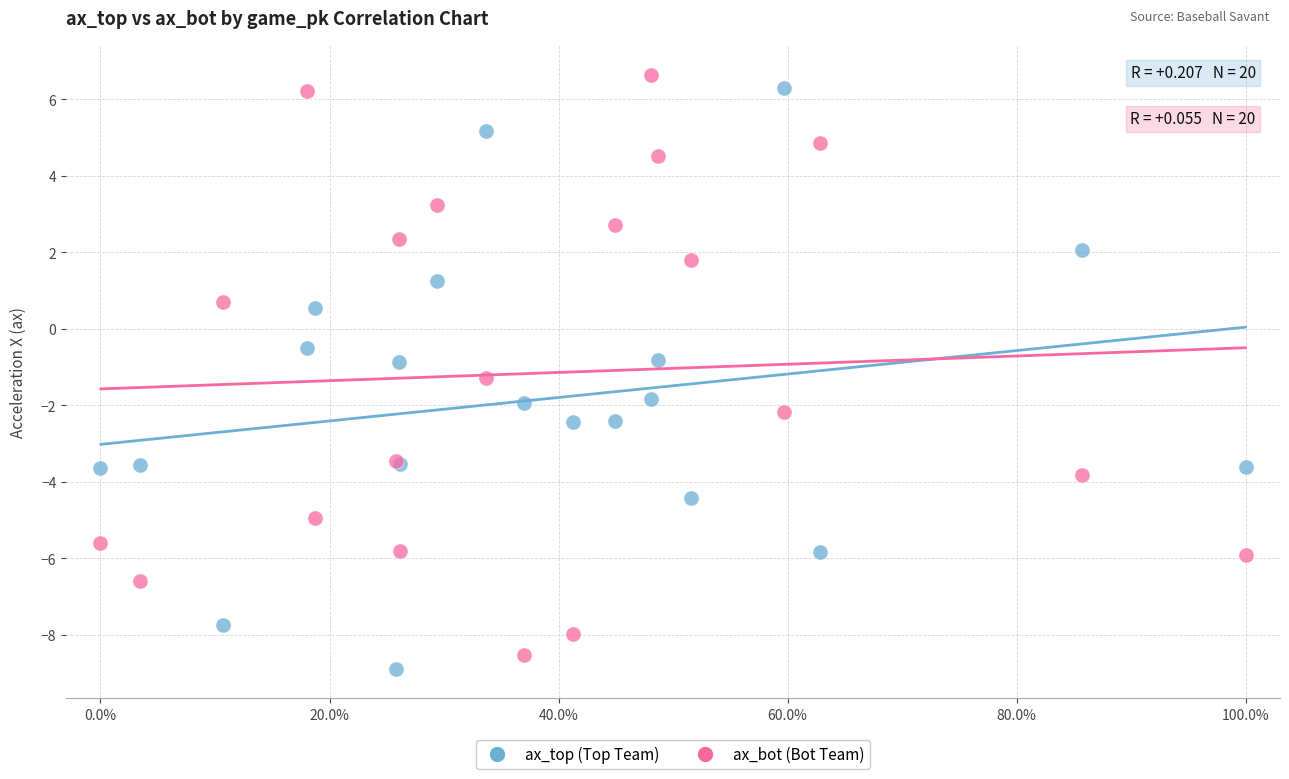

Which series reaches the minimum Y coordinate?

ax_top (Top Team)